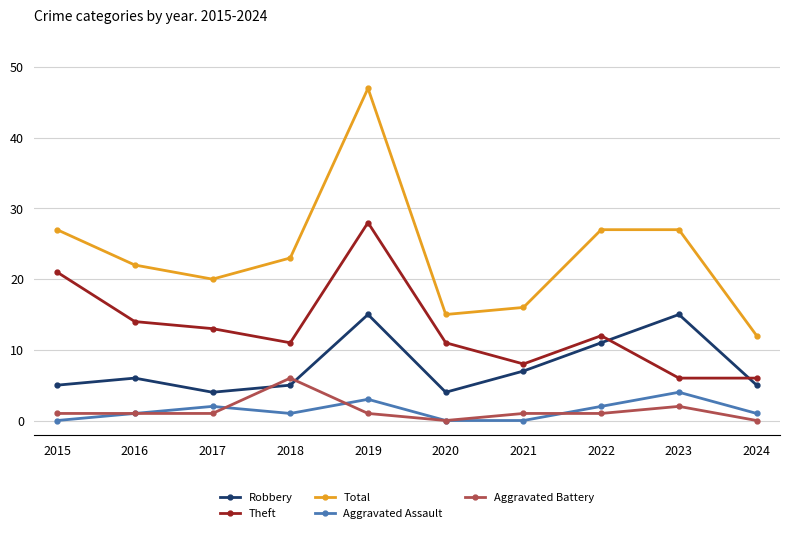

At which category does Theft reach its first local peak?

2019